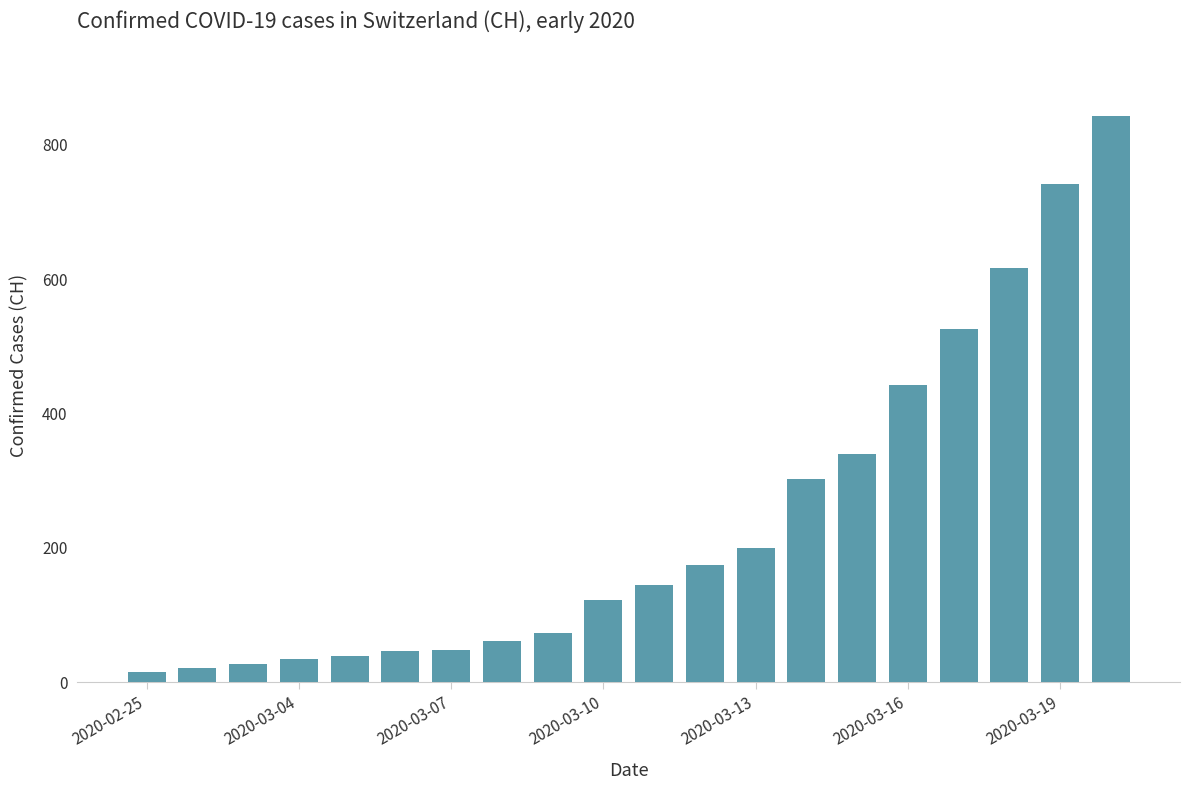

What is the maximum value shown in the chart?

842